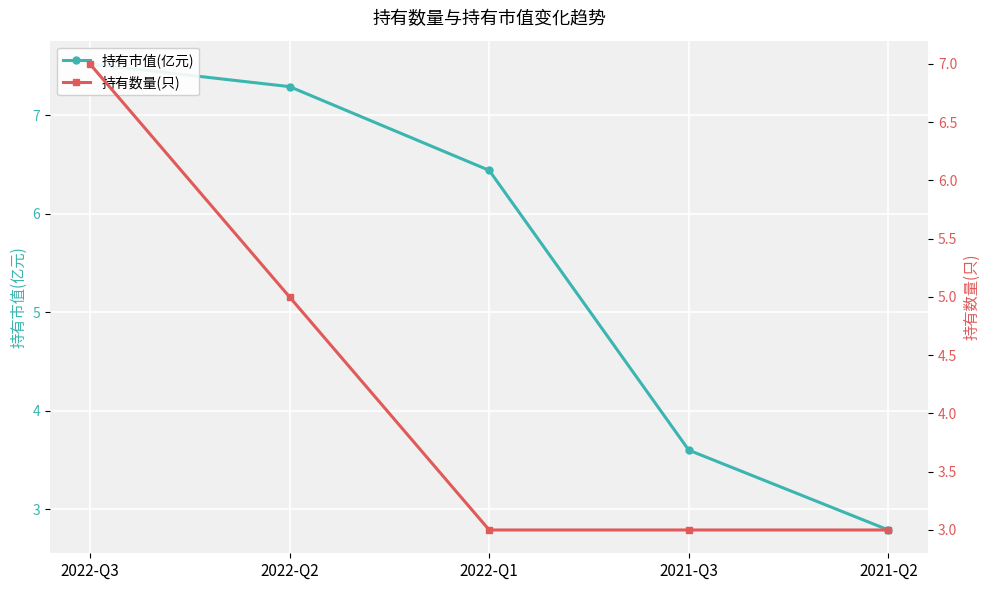

Read the 持有市值(亿元) value at 2021-Q2.

2.8